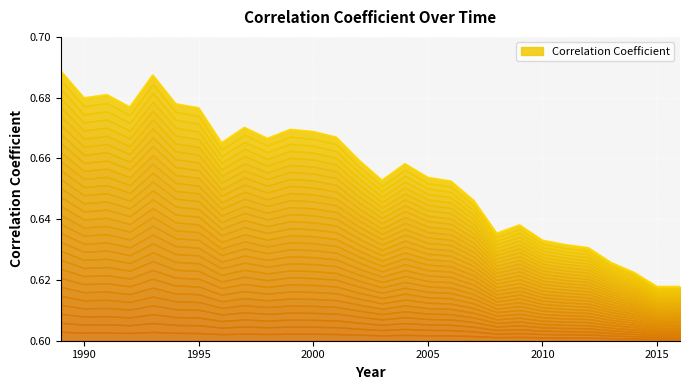

Between 1993 and 2012, which is larger?

1993